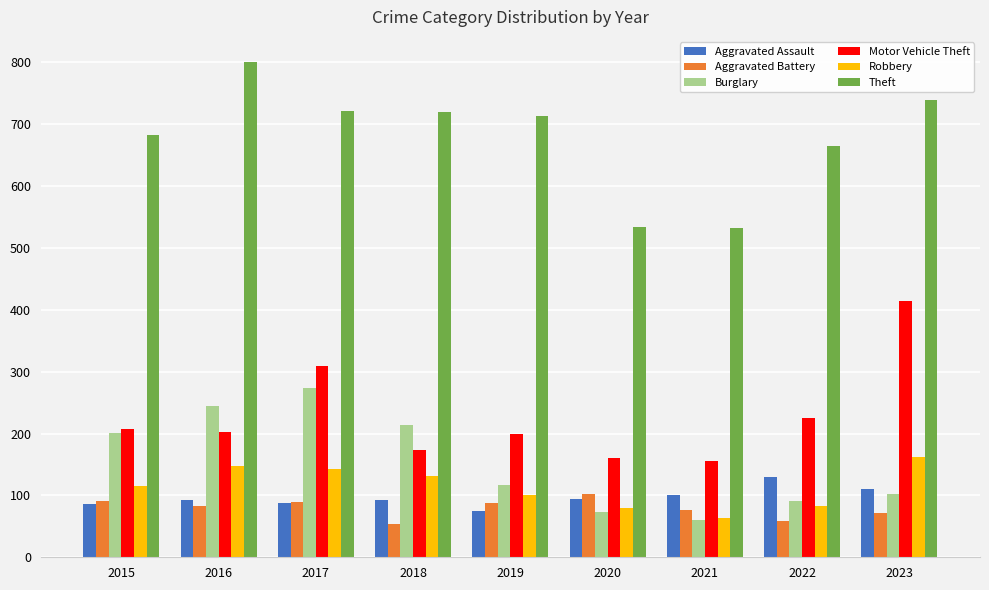

True or false: Aggravated Battery has a value of 87 at 2019.

True